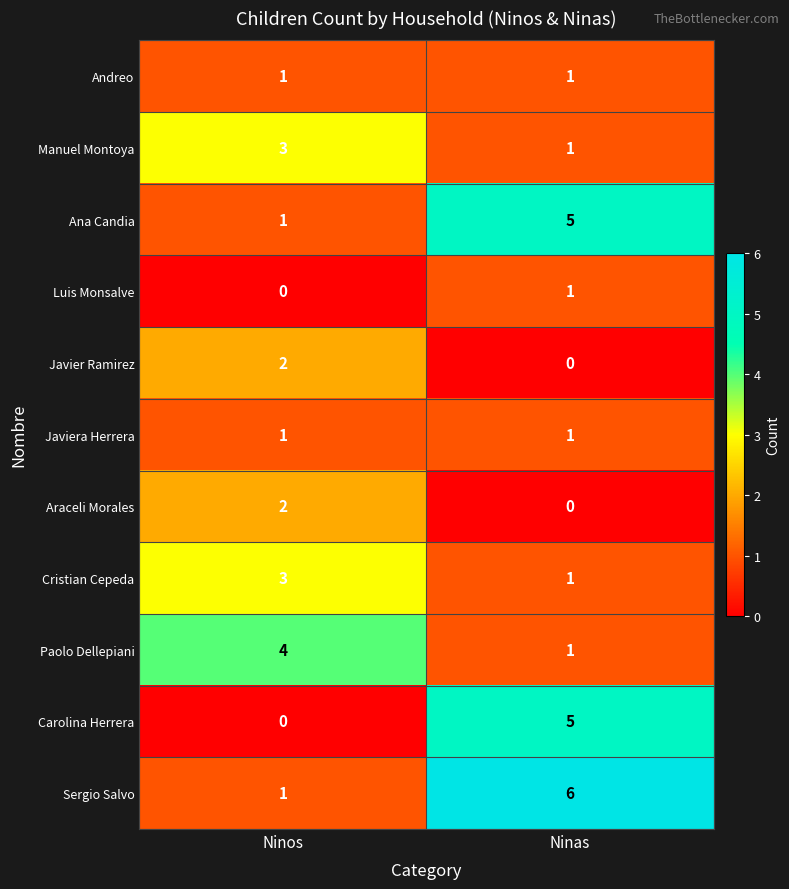

How many distinct data groups are displayed?

11